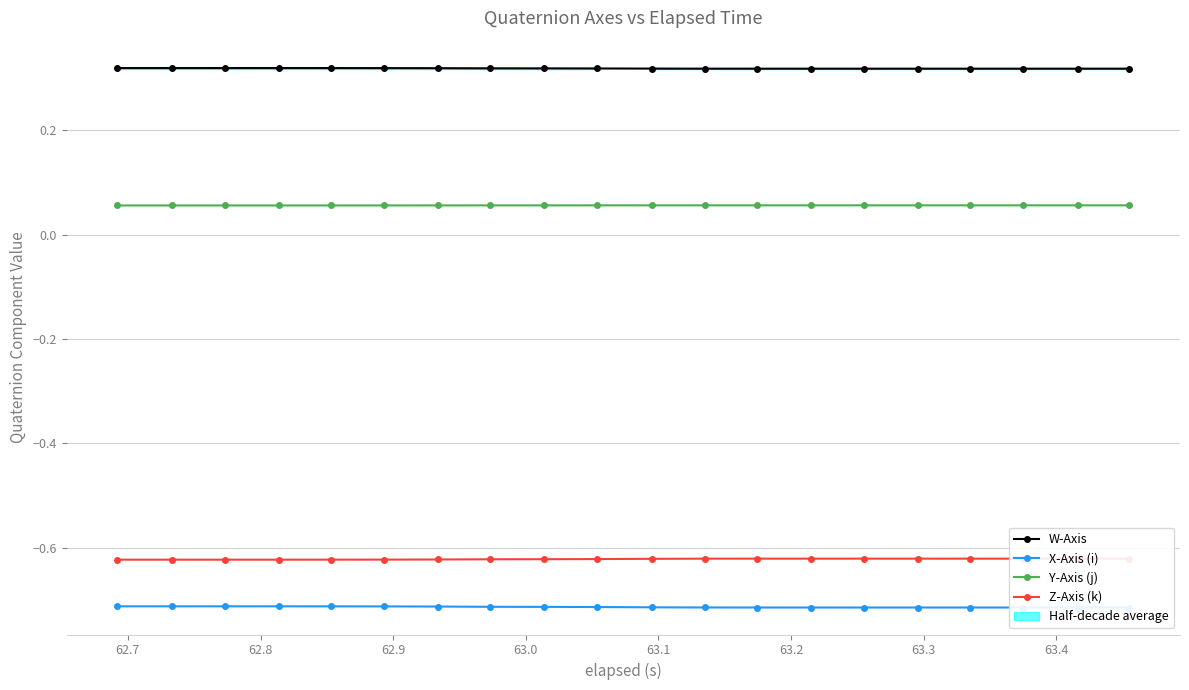

Does the chart have visible grid lines?

Yes